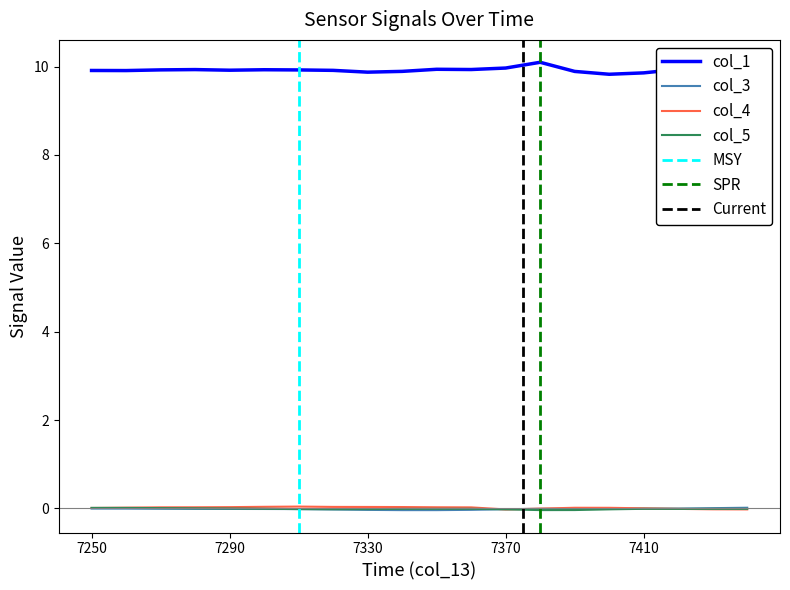

Is it true that col_3 equals -0.0 at 7400?

True